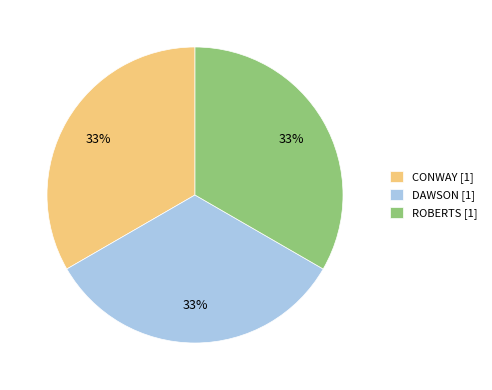

Count the number of slices in the pie.

3